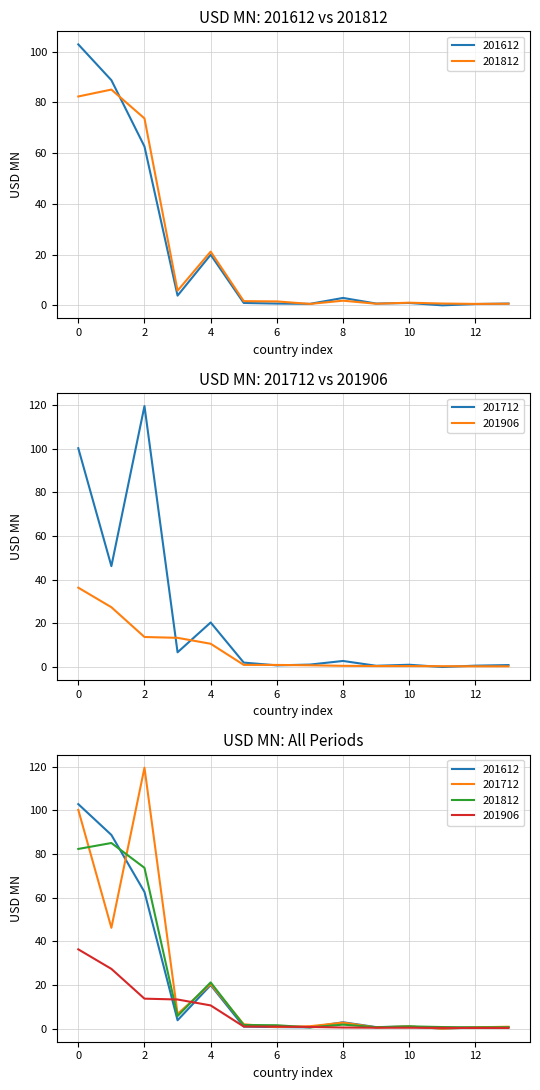

At how many categories does at least one series exceed 7?

5